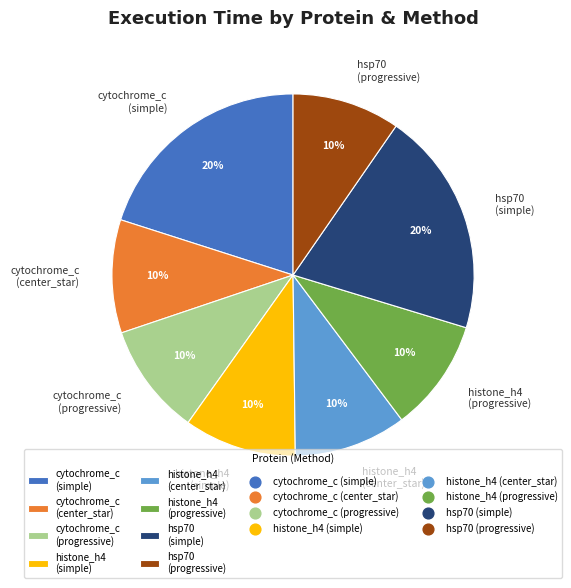

Is there a majority slice in this chart?

No